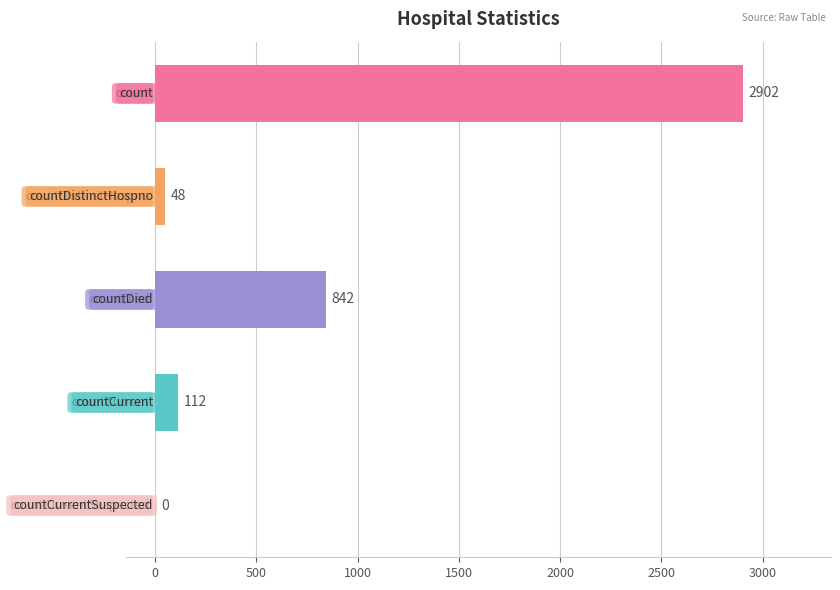

Are the bars horizontal?

Yes